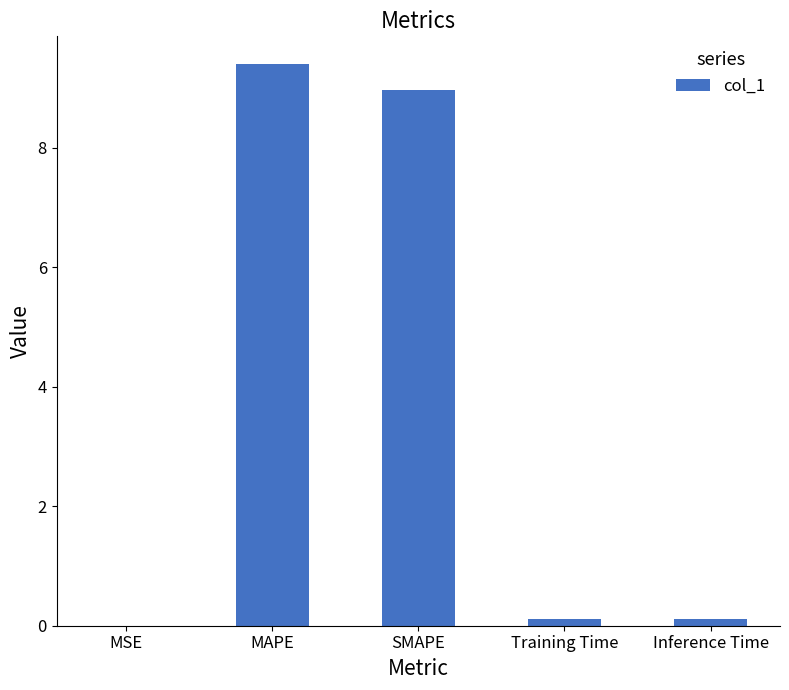

What is the maximum value shown in the chart?

9.4